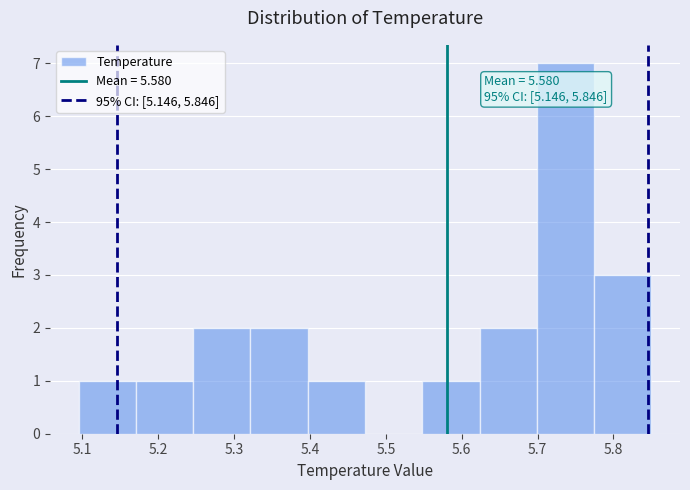

Over which range of the x-axis is the bar tallest?

5.70 to 5.77